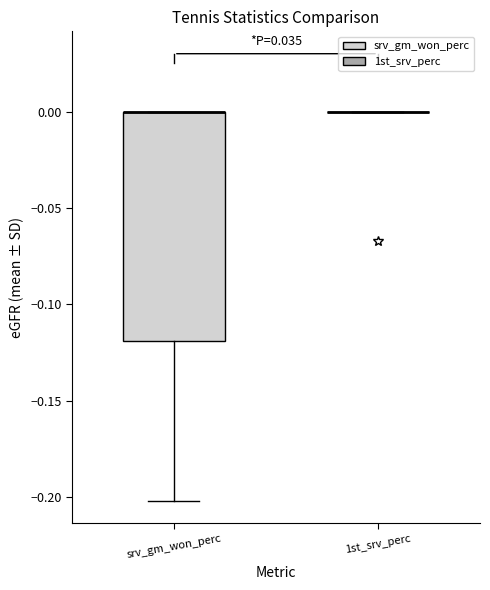

Where is the lower edge of the box for srv_gm_won_perc on the y-axis? The values are not printed on the chart, so give them approximately, as read against the axis.

-0.12